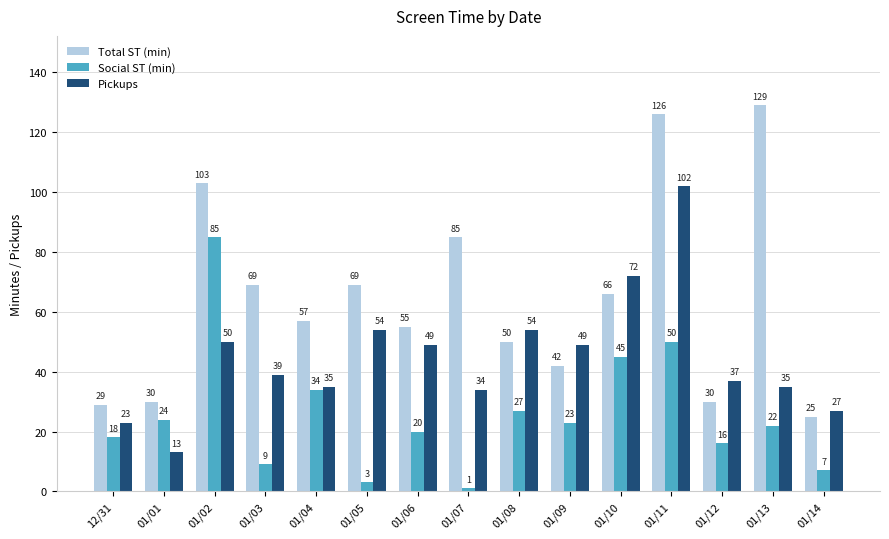

How many values in the Pickups series are below 39?

7